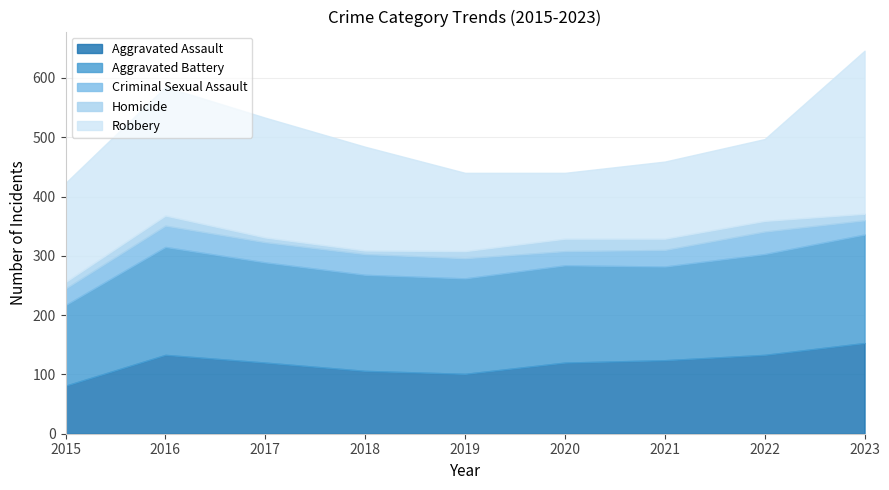

What is the value of the Robbery point at the 1st from the left?

167